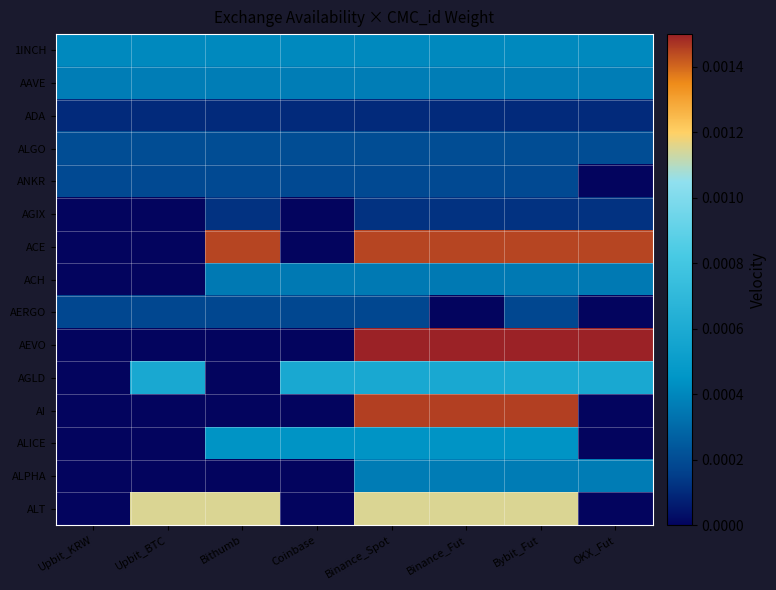

Which category has the lowest value across all series?

OKX_Fut